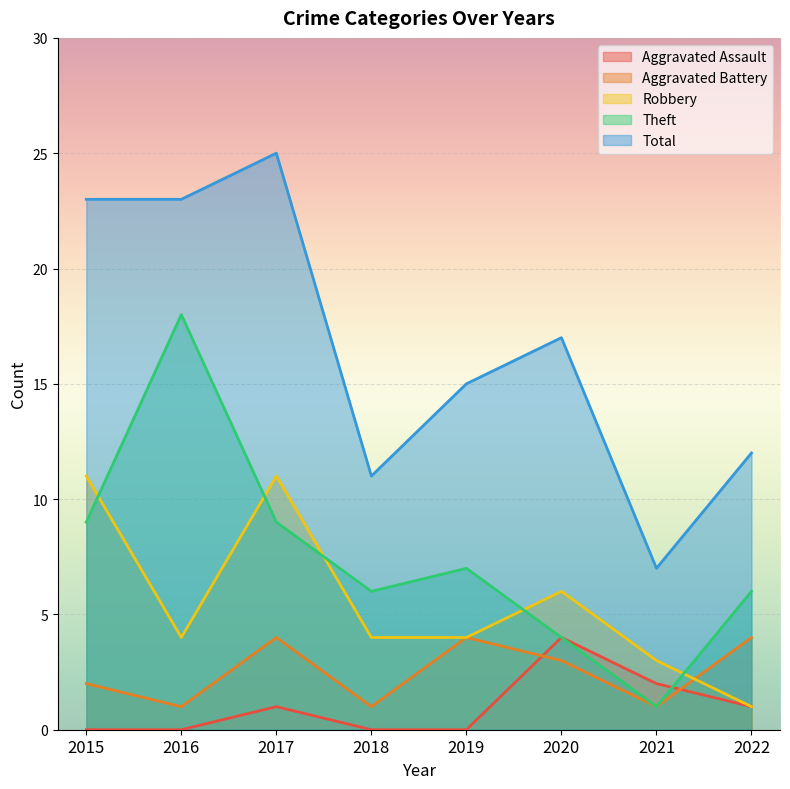

Which category has the lowest value in the Total series?

2021